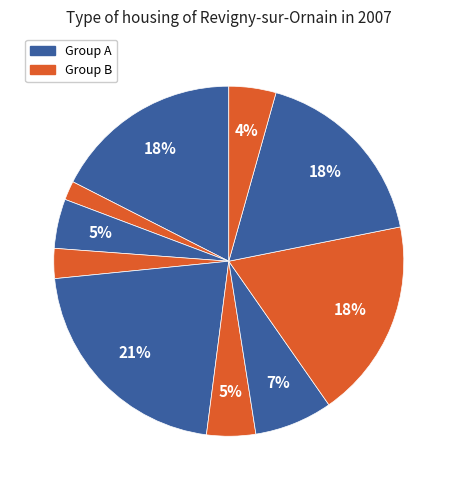

How many slices are in this pie chart?

10